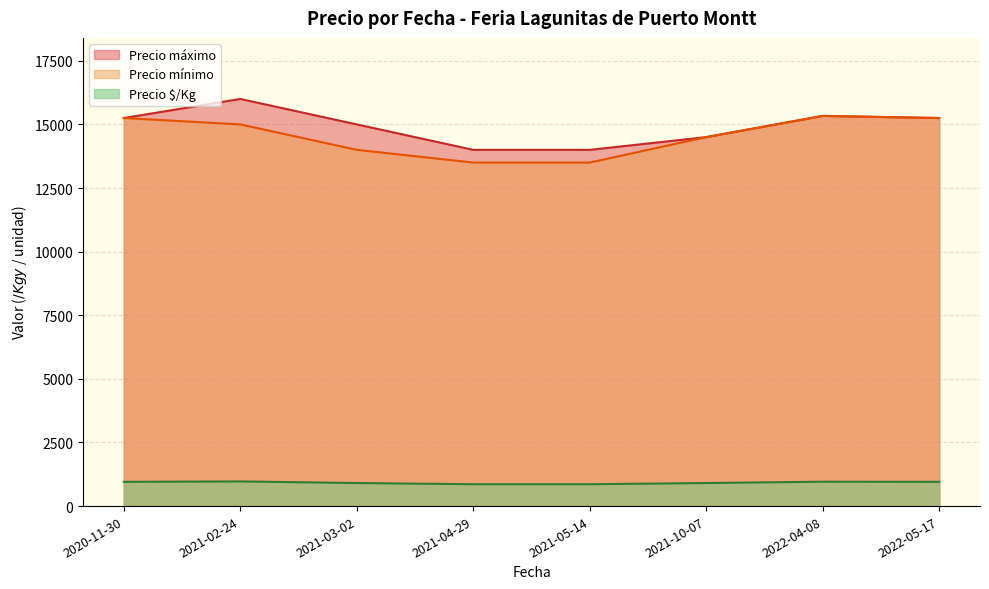

How many lines are shown in the chart?

3